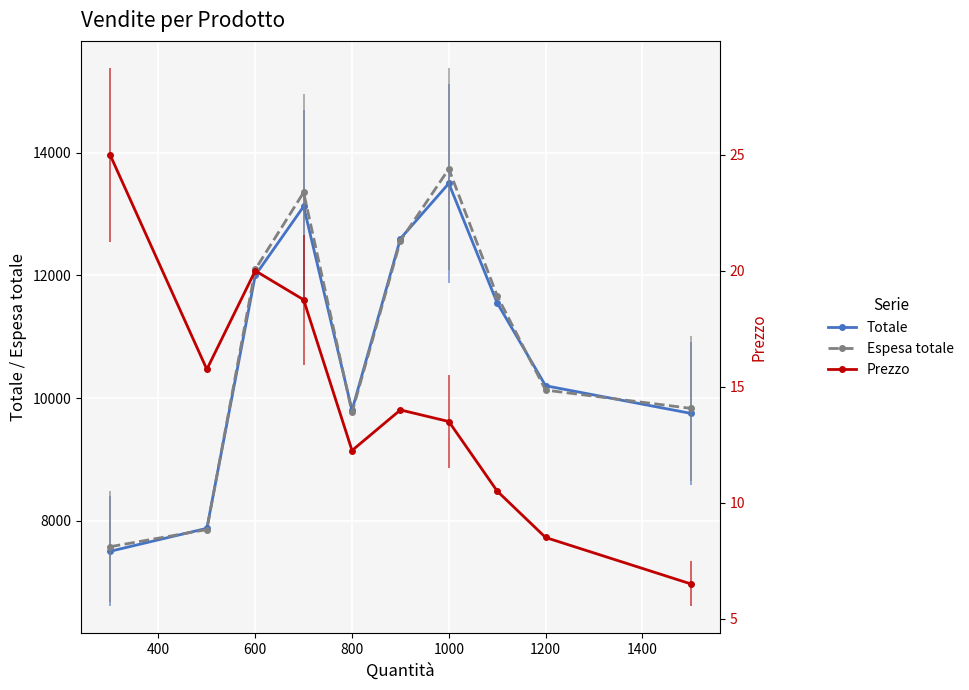

Where is the first local maximum for Prezzo?

600